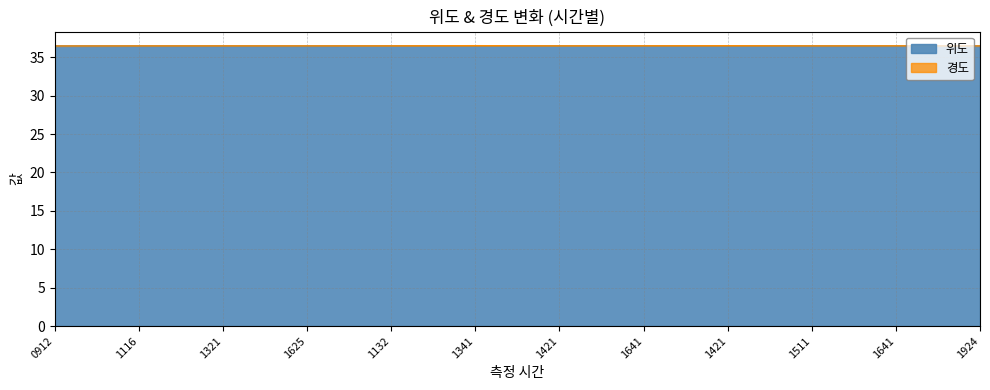

What is the value of the 6th point from the left?

36.5